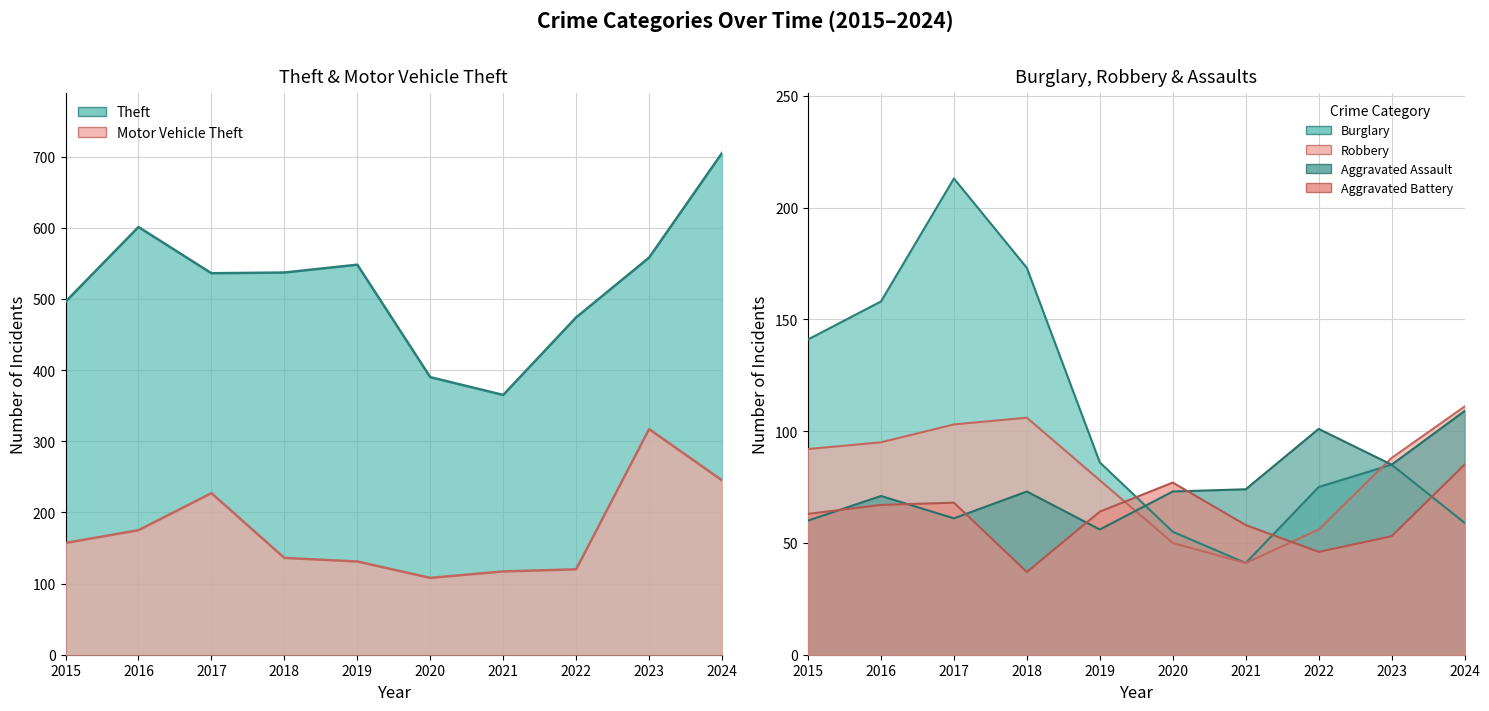

After their last crossing, which series has the higher values: Aggravated Assault or Robbery?

Robbery